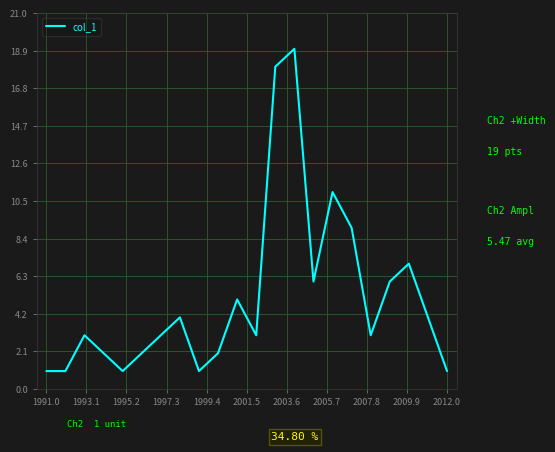

What is the maximum value shown in the chart?

19